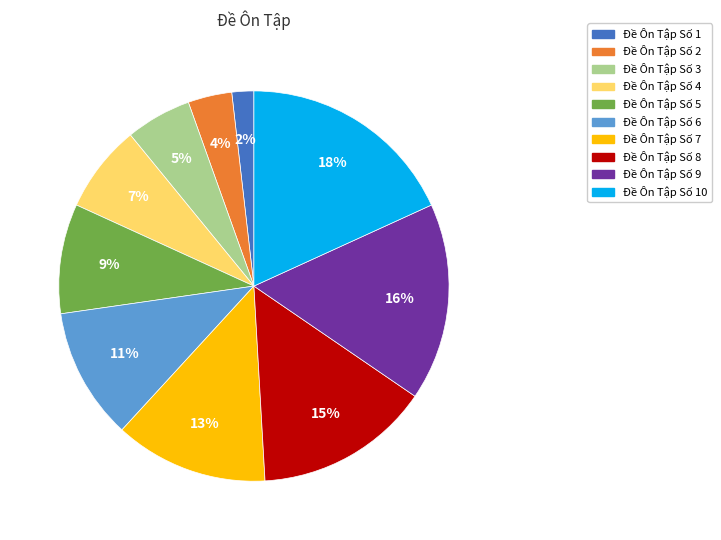

Is it true that Đề Ôn Tập Số 4 is 7% of the pie?

True